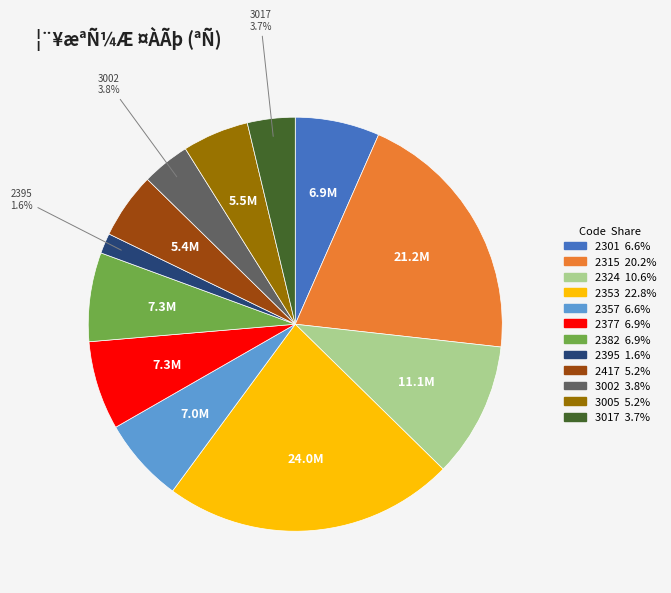

Between 2324 and 2417, which is larger?

2324